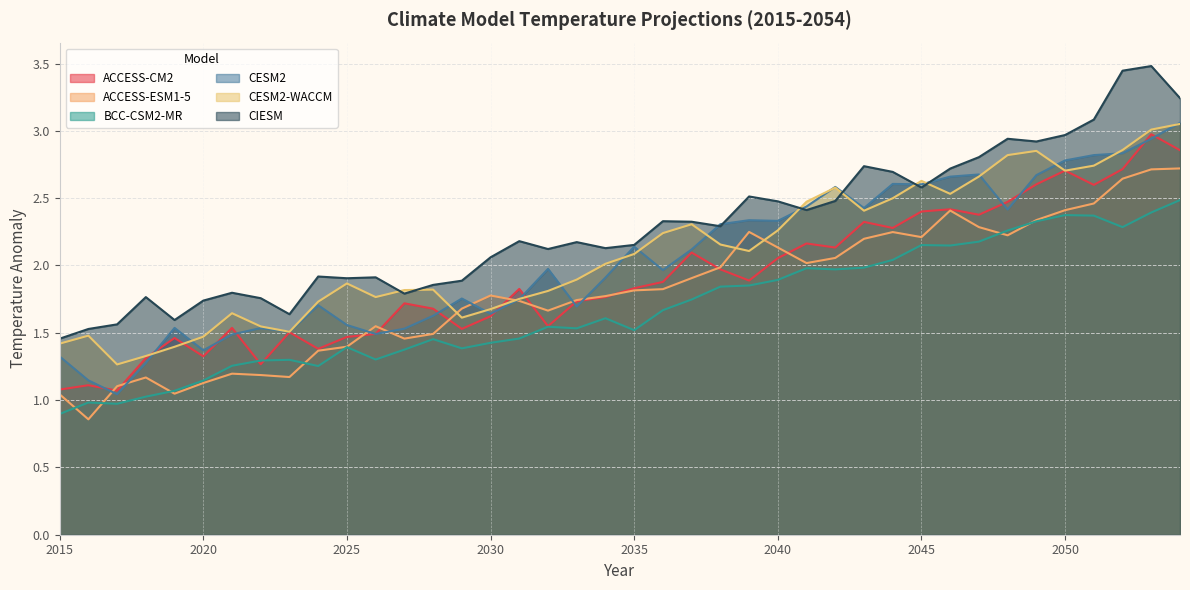

At which category does the chart reach its peak across all series?

2053